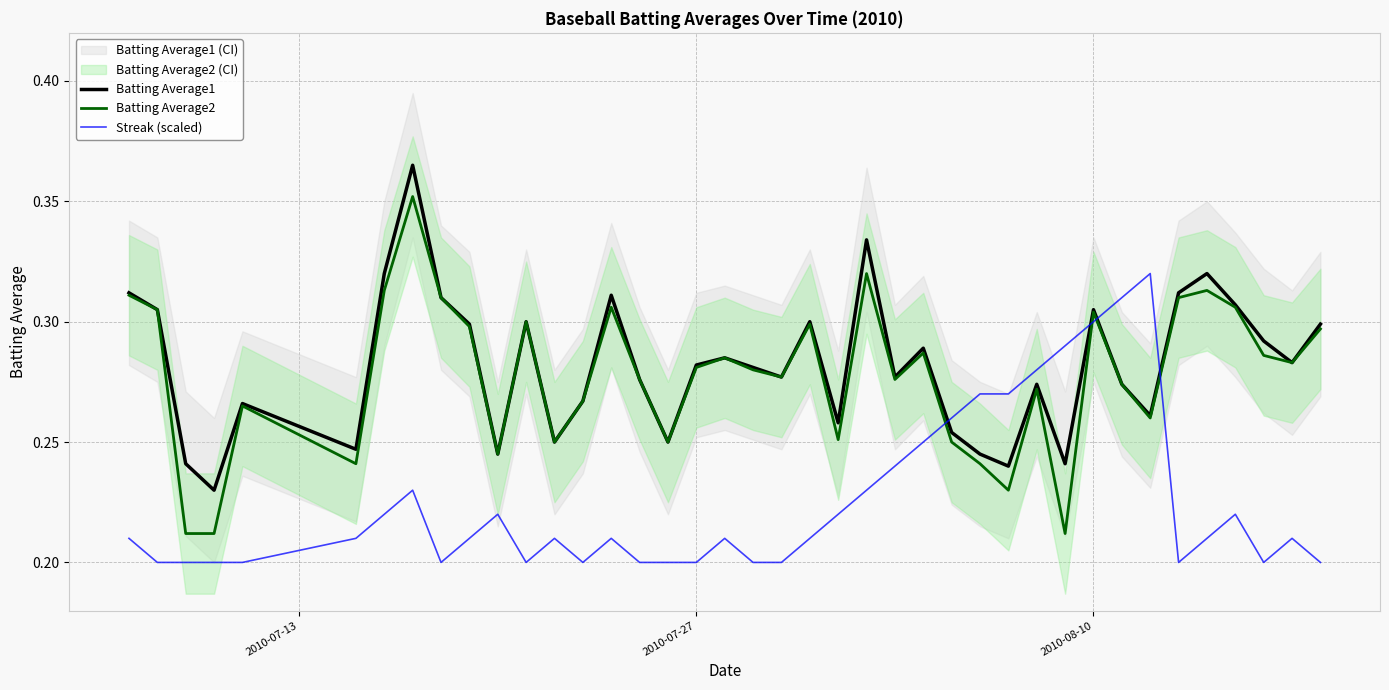

What is the difference between the second highest and second lowest values in the Batting Average2 series?

0.1